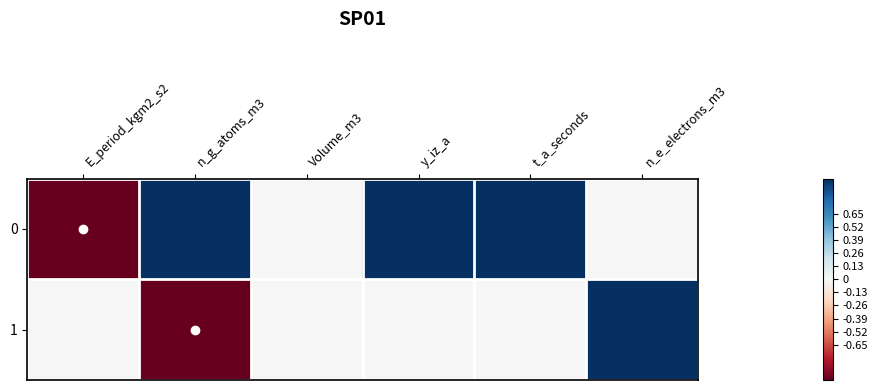

At n_e_electrons_m3, list the series in order from smallest to largest.

0, 1